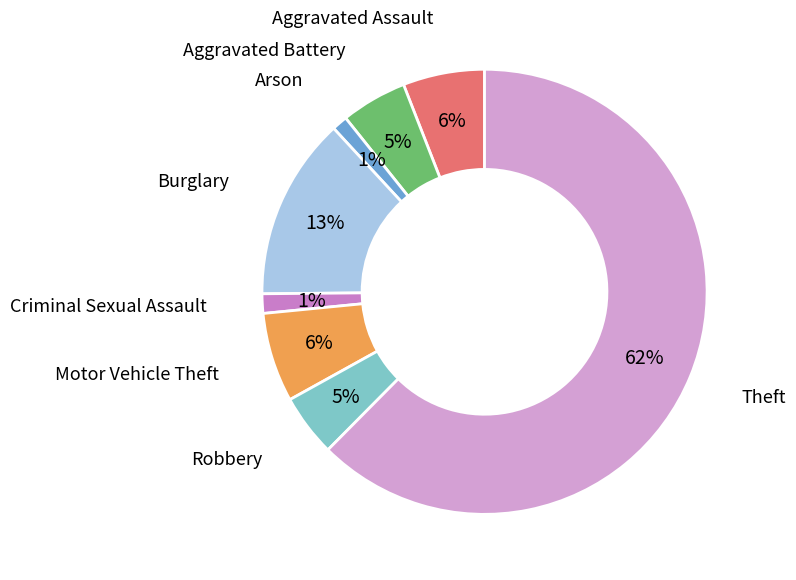

Count the number of slices in the pie.

8